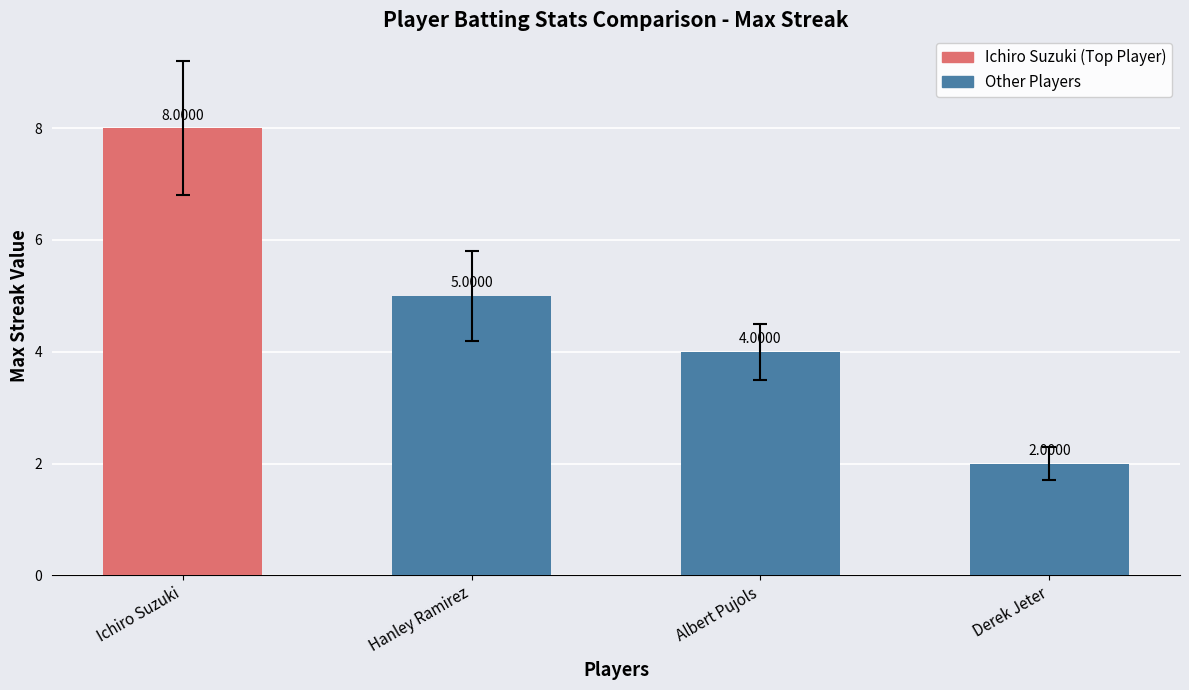

At which category does the chart reach its peak across all series?

Ichiro Suzuki